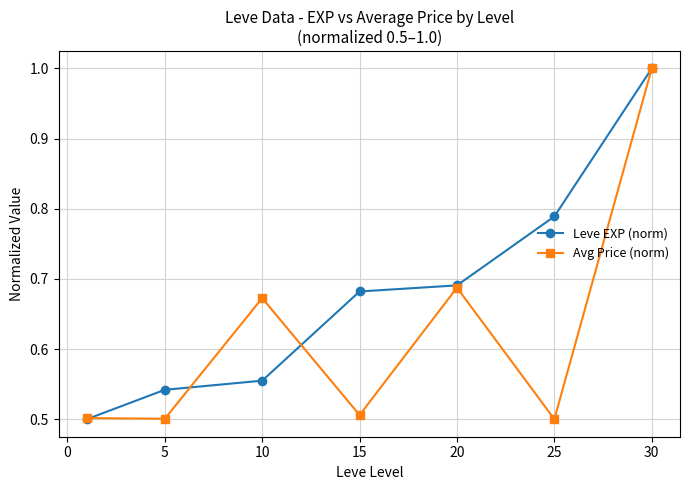

What are all the series names shown in the legend?

Leve EXP (norm), Avg Price (norm)